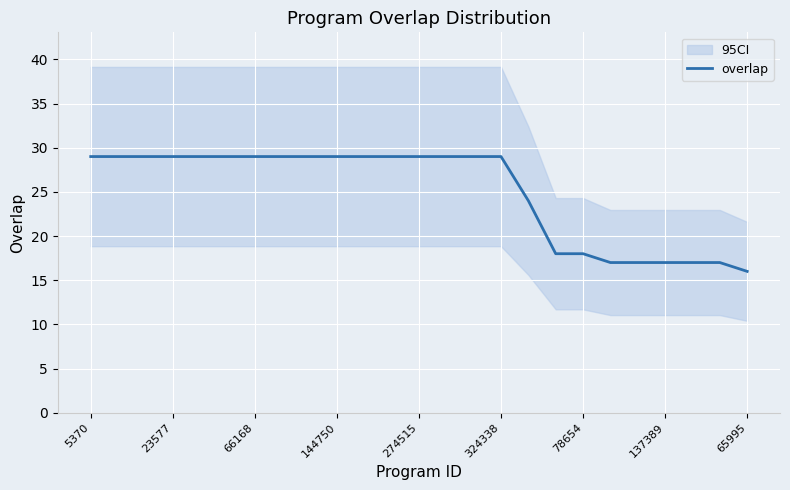

The chart shows a value of 19 at 13. True or false?

False